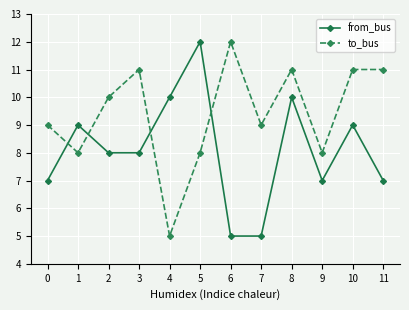

Count the number of categories in the chart.

12